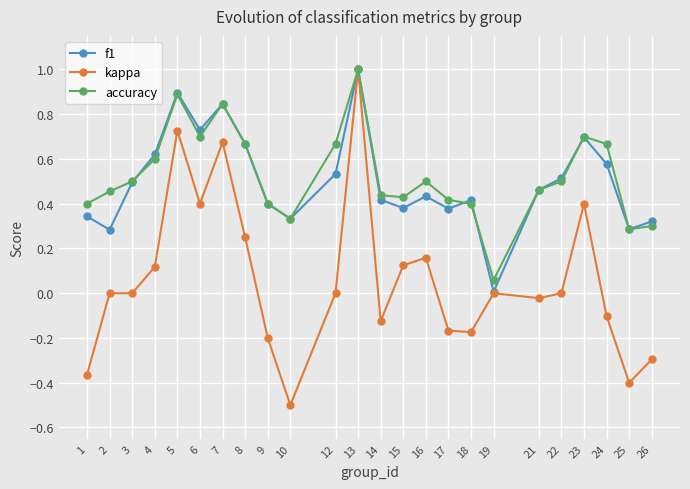

Which series changed the most between 4 and 25?

kappa